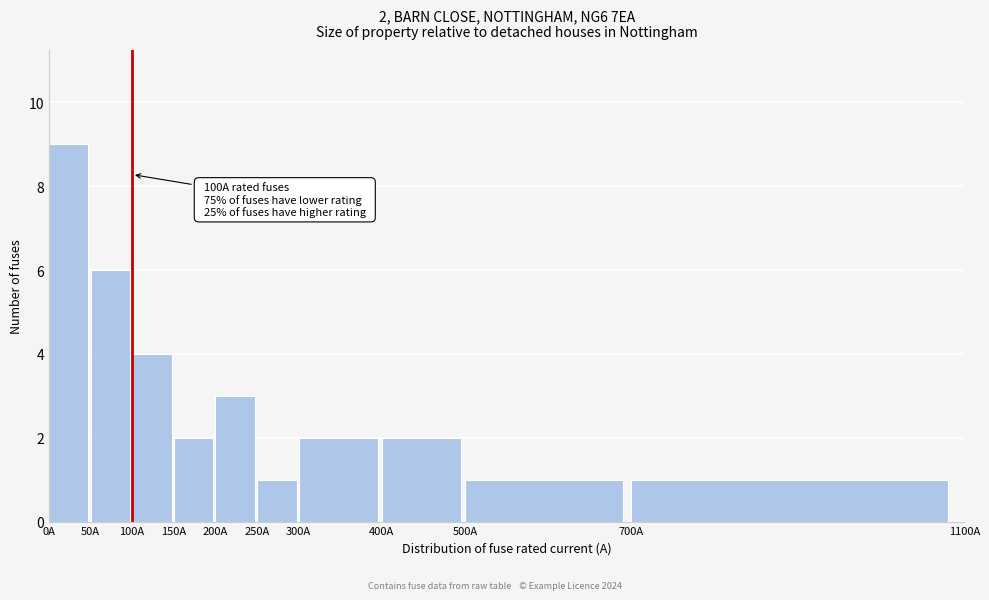

Over which range of the x-axis is the bar tallest?

0 to 50